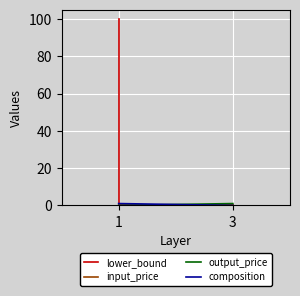

Which series has the largest total across all categories?

lower_bound